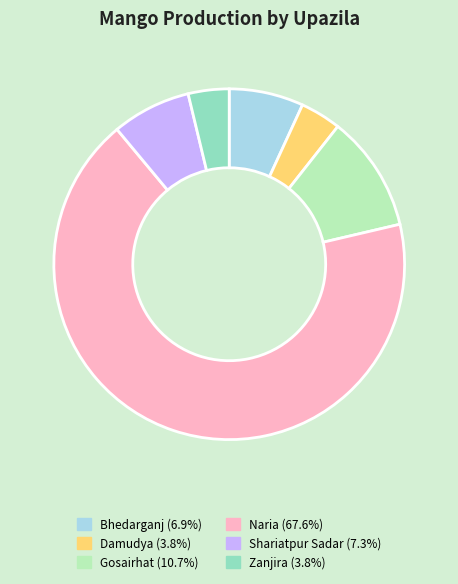

How many segments does this pie chart have?

6